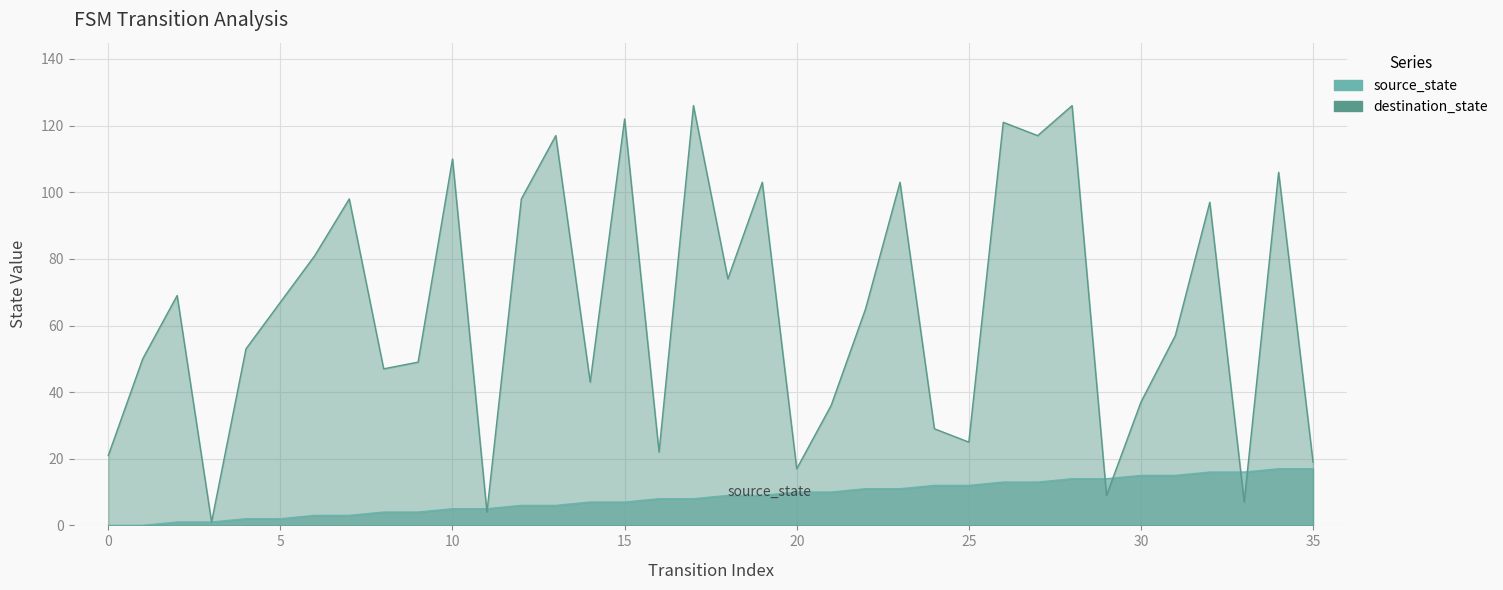

List the labels in order of destination_state value, smallest first.

3, 11, 33, 29, 20, 35, 0, 16, 25, 24, 21, 30, 14, 8, 9, 1, 4, 31, 22, 5, 2, 18, 6, 32, 7, 12, 19, 23, 34, 10, 13, 27, 26, 15, 17, 28